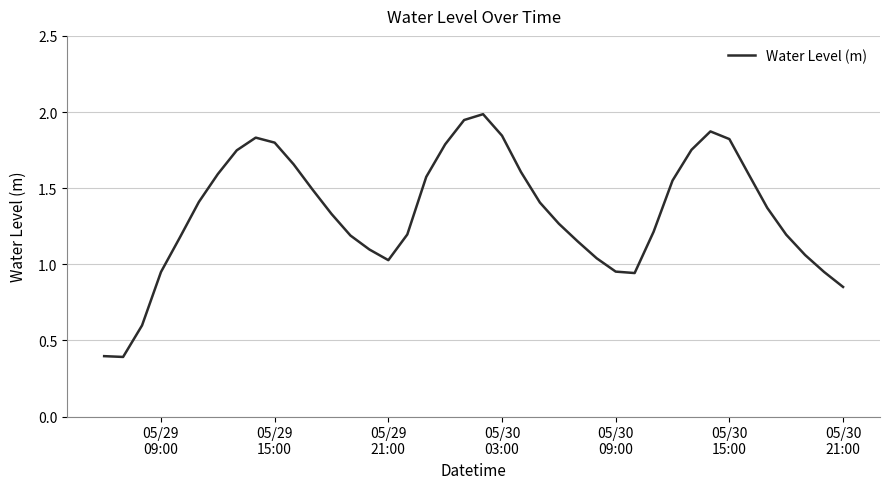

What is the greatest value displayed?

2.0